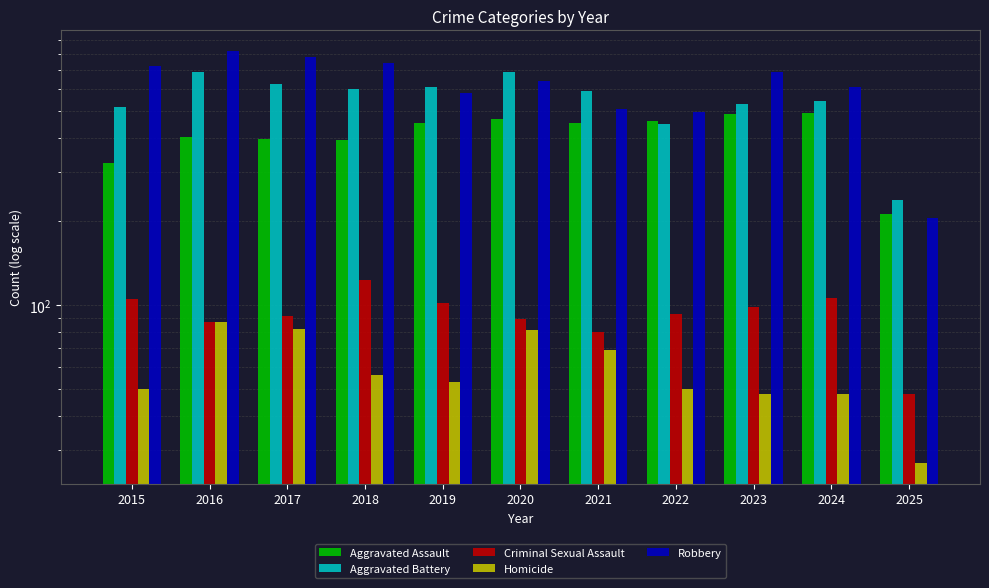

How many data points in Criminal Sexual Assault are above 93?

5